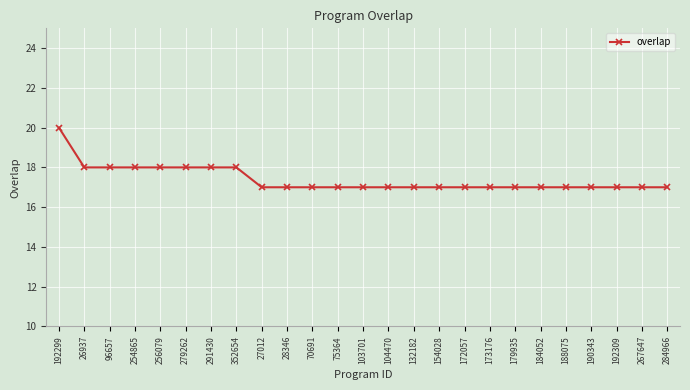

Is this an area chart (filled region under the line)?

No